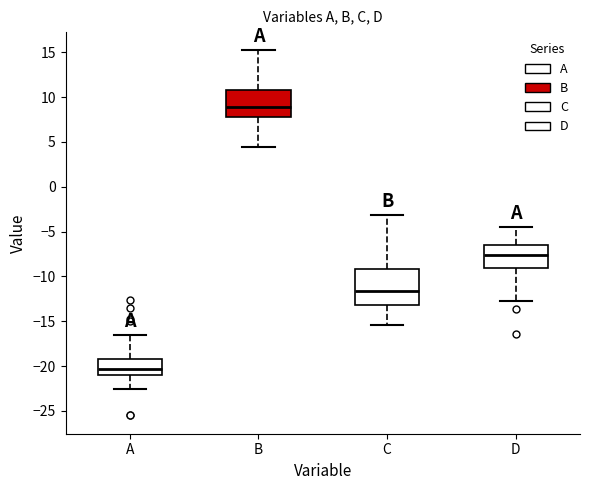

Where does the upper whisker of the box for B end on the y-axis? The values are not printed on the chart, so give them approximately, as read against the axis.

15.0